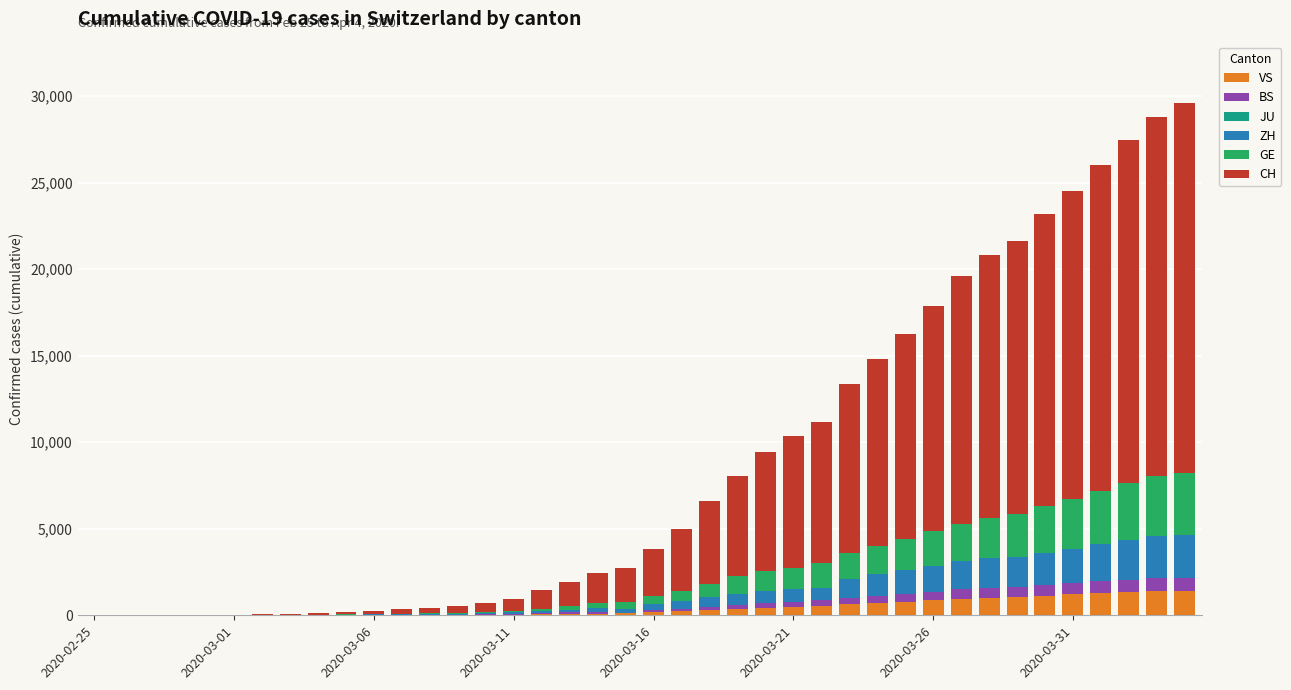

What is the highest value of the VS series?

1415